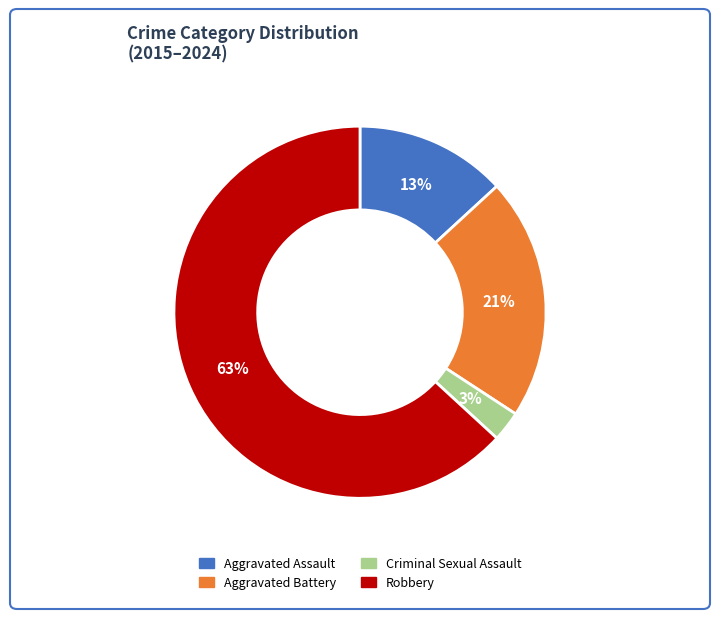

Do Aggravated Battery and Robbery together represent more than half of the pie?

Yes